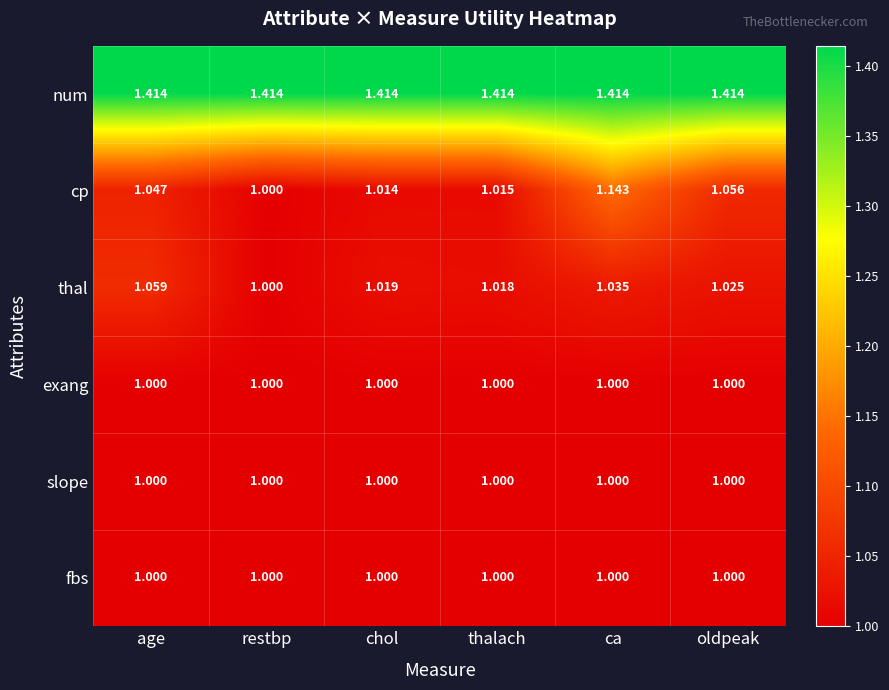

What is the spread (max minus min) of values at age?

0.4